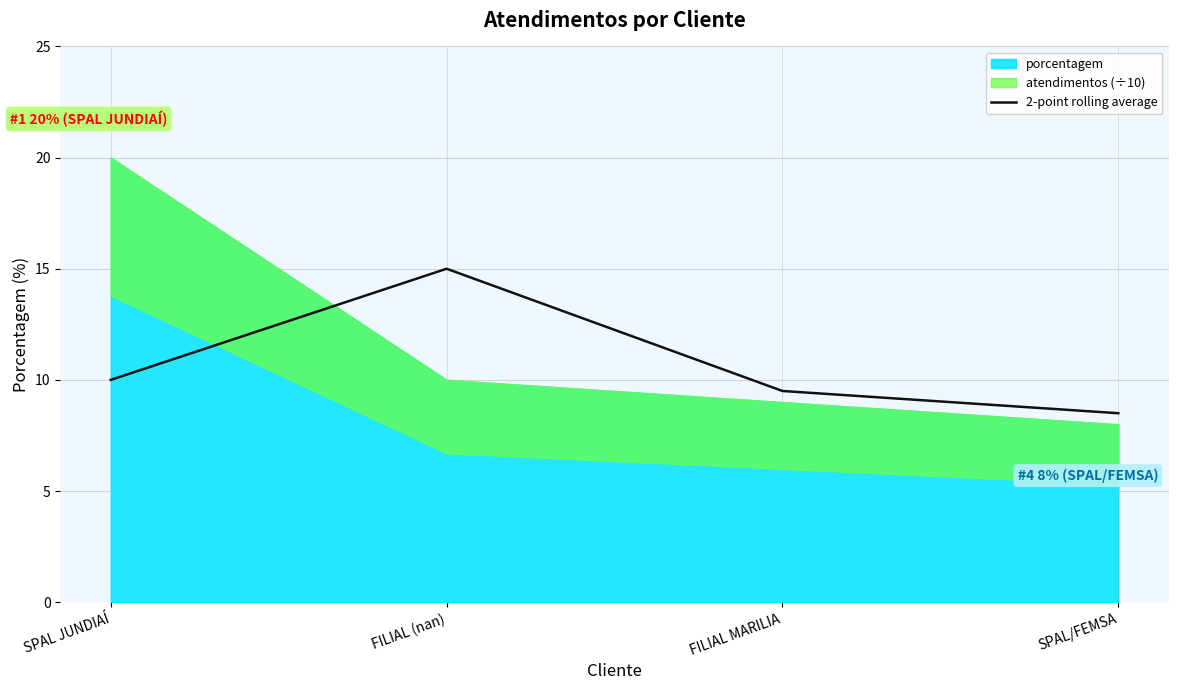

How many data points are above 10?

1